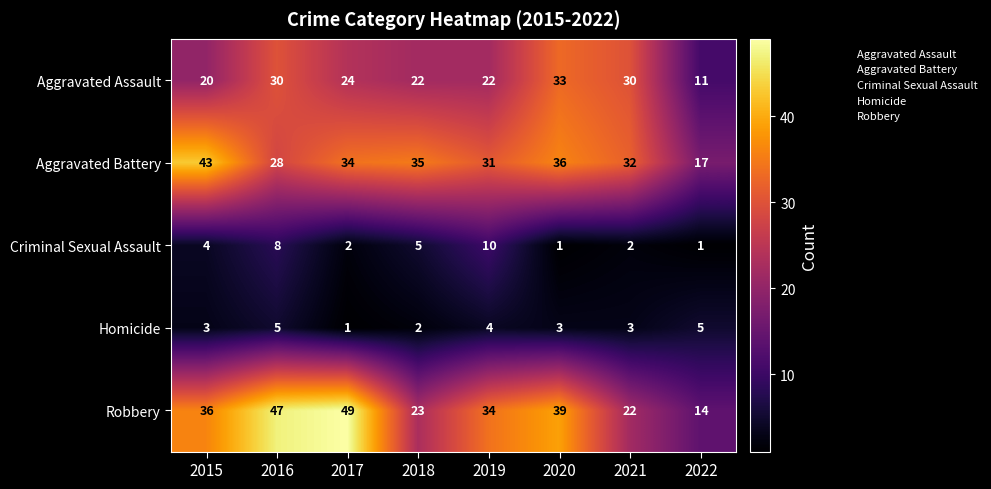

What is the average value of the Homicide series?

3